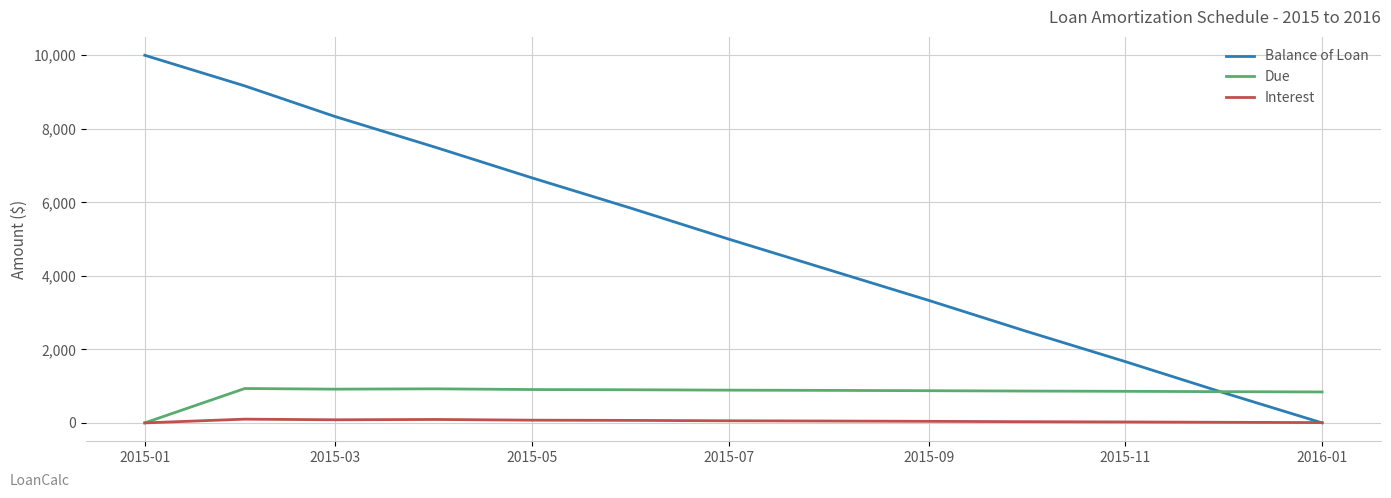

Which series has the largest range (max minus min)?

Balance of Loan